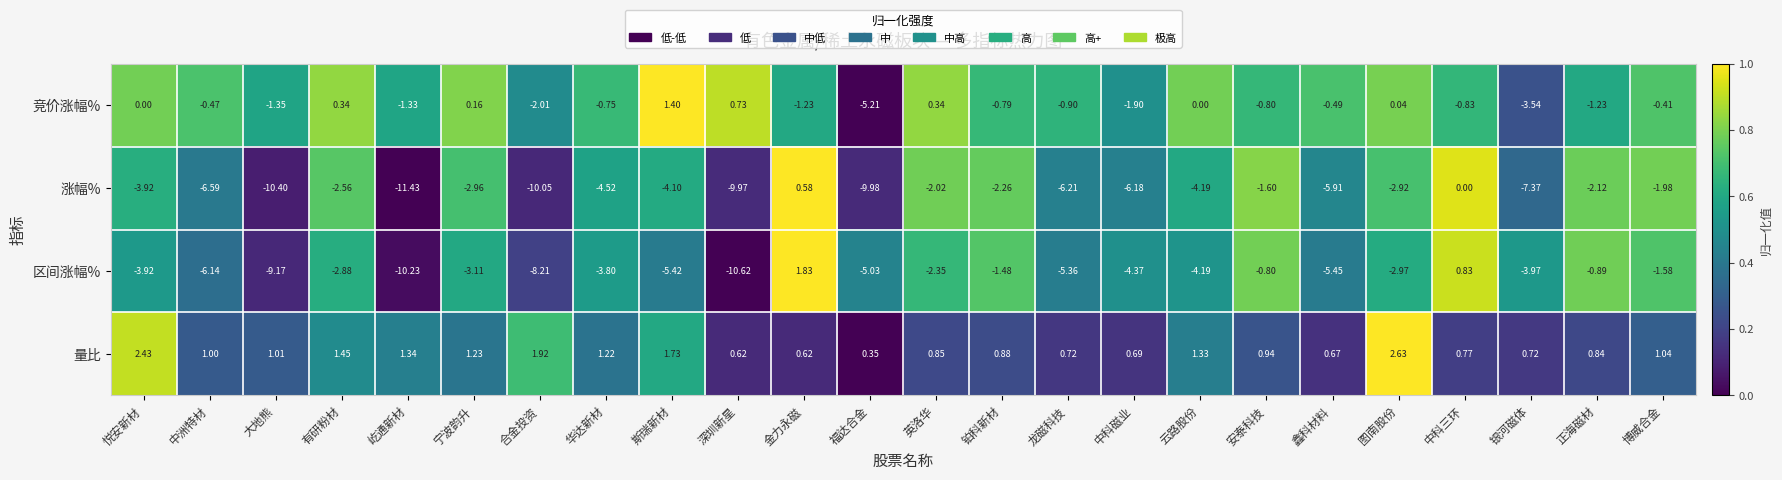

Which category has the highest value across all series?

图南股份